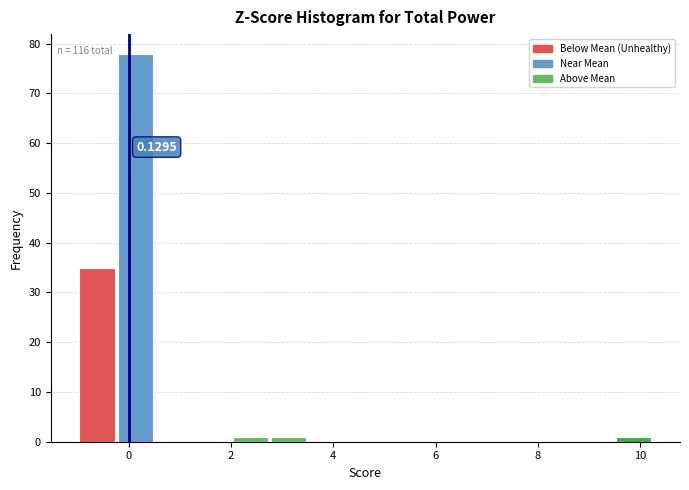

Around what value on the x-axis is the tallest bar? Give the approximate position of its centre, as read against the axis.

0.2